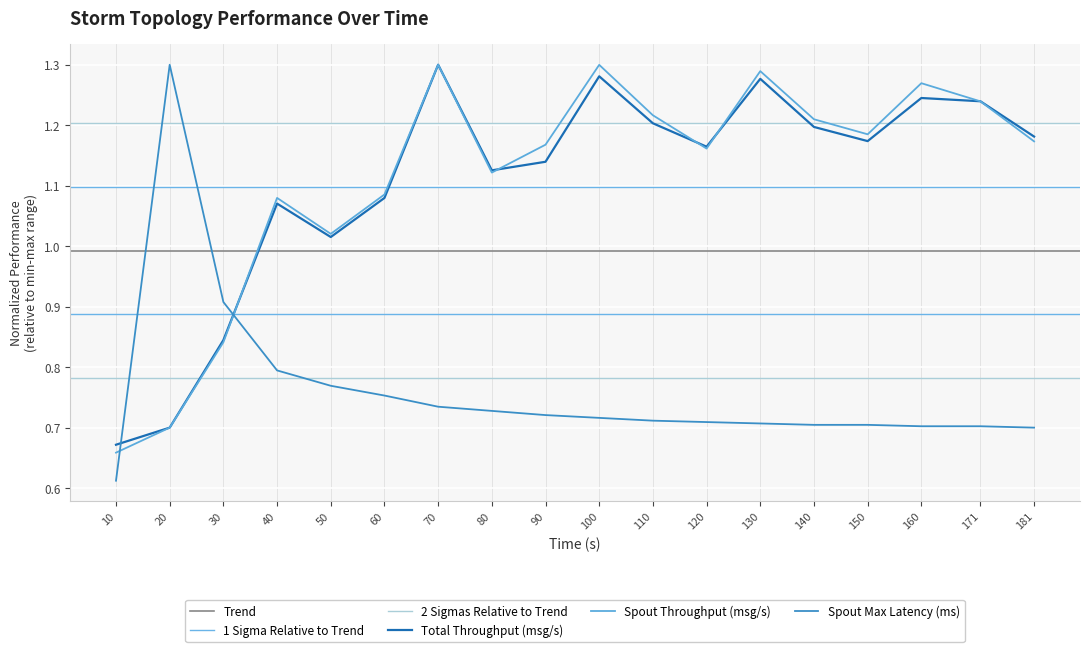

Is it true that spout_max_complete_latency(ms) equals 0.7 at 90?

True